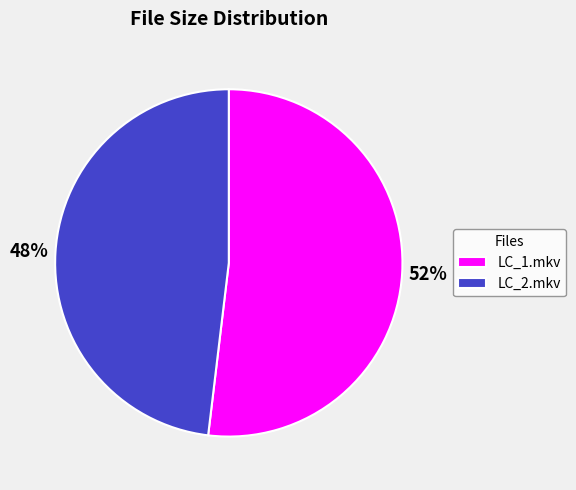

Between LC_2.mkv and LC_1.mkv, which is larger?

LC_1.mkv